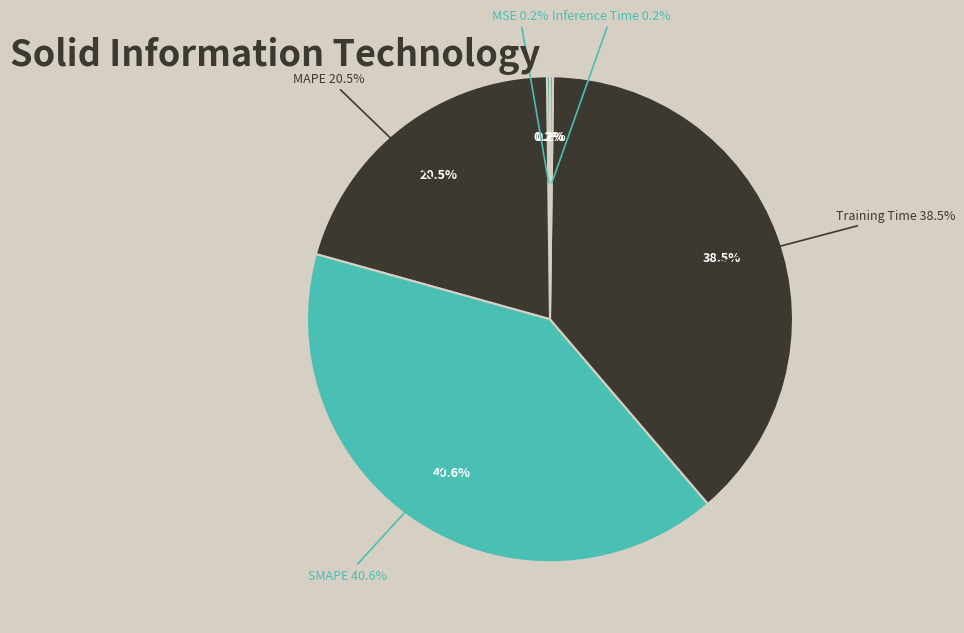

What percentage do Training Time and Inference Time together represent?

38.7%